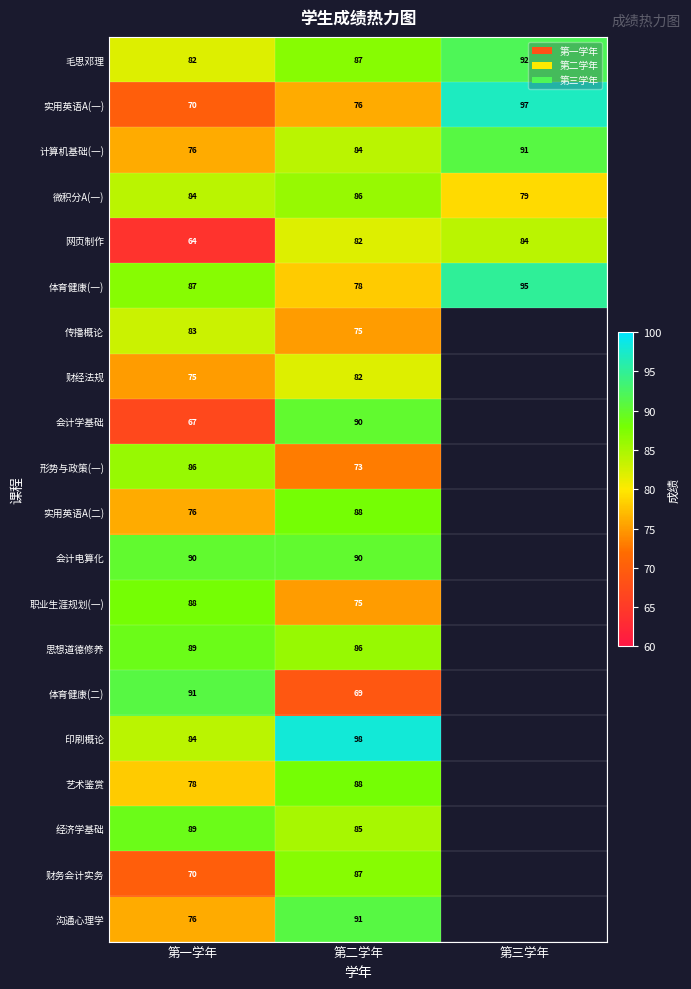

Is it true that 财经法规 equals 75 at 第一学年?

True